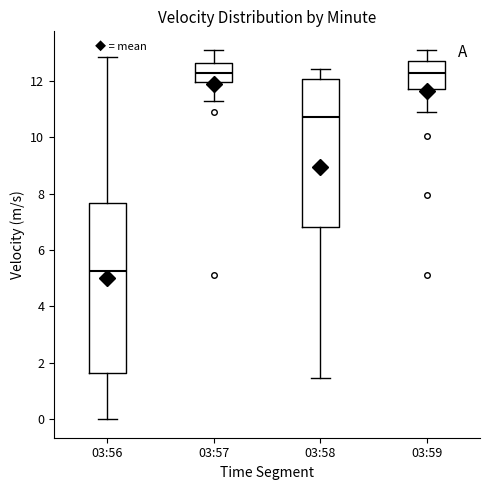

Reading left to right, transcribe this box plot: for each box, give where its median line is, the range the box spans, and where its two whiskers end, as read against the y-axis. The values are not printed on the chart, so give them approximately, as read against the axis.

03:56: median 5.2, box 1.6 to 7.6, whiskers 0.0 to 12.8
03:57: median 12.2, box 12.0 to 12.6, whiskers 11.4 to 13.2
03:58: median 10.8, box 6.8 to 12.0, whiskers 1.4 to 12.4
03:59: median 12.2, box 11.8 to 12.6, whiskers 11.0 to 13.2